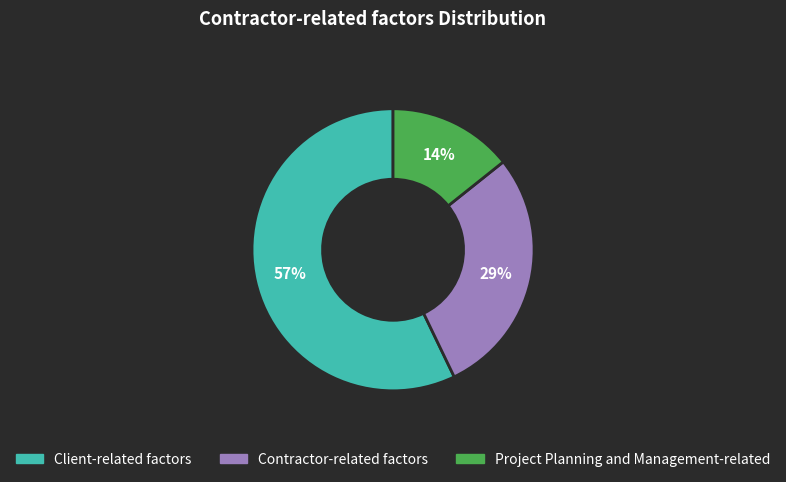

What is the smallest slice in the pie chart?

Project Planning and Management-related